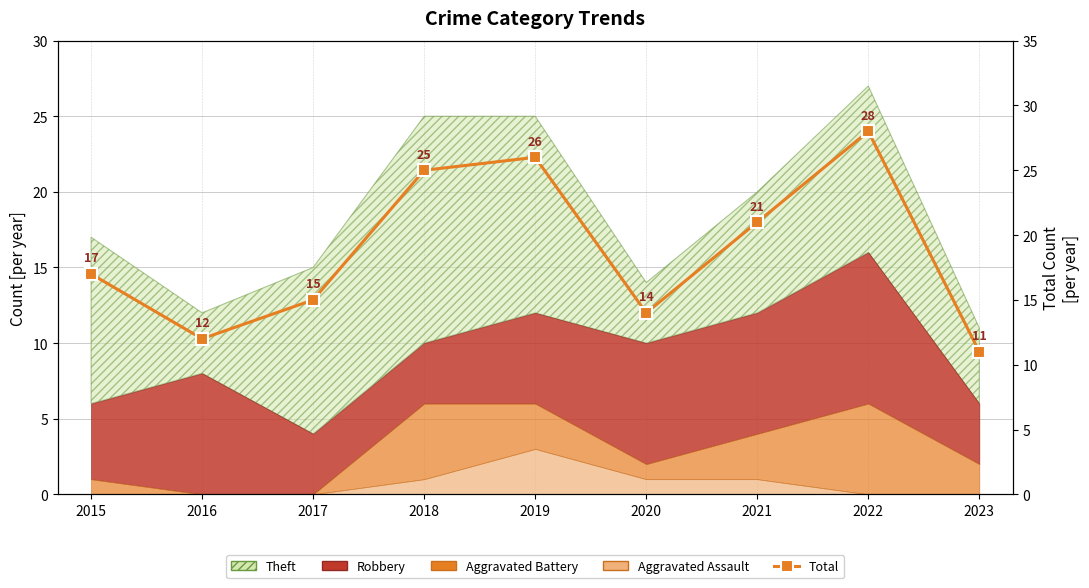

Between 2015 and 2020, which is larger?

2015